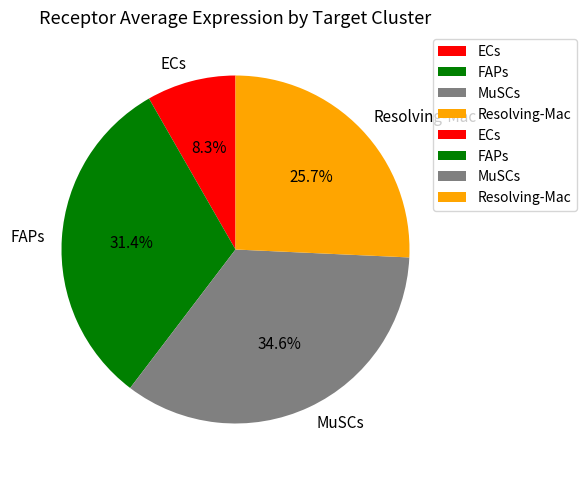

Is there a majority slice in this chart?

No